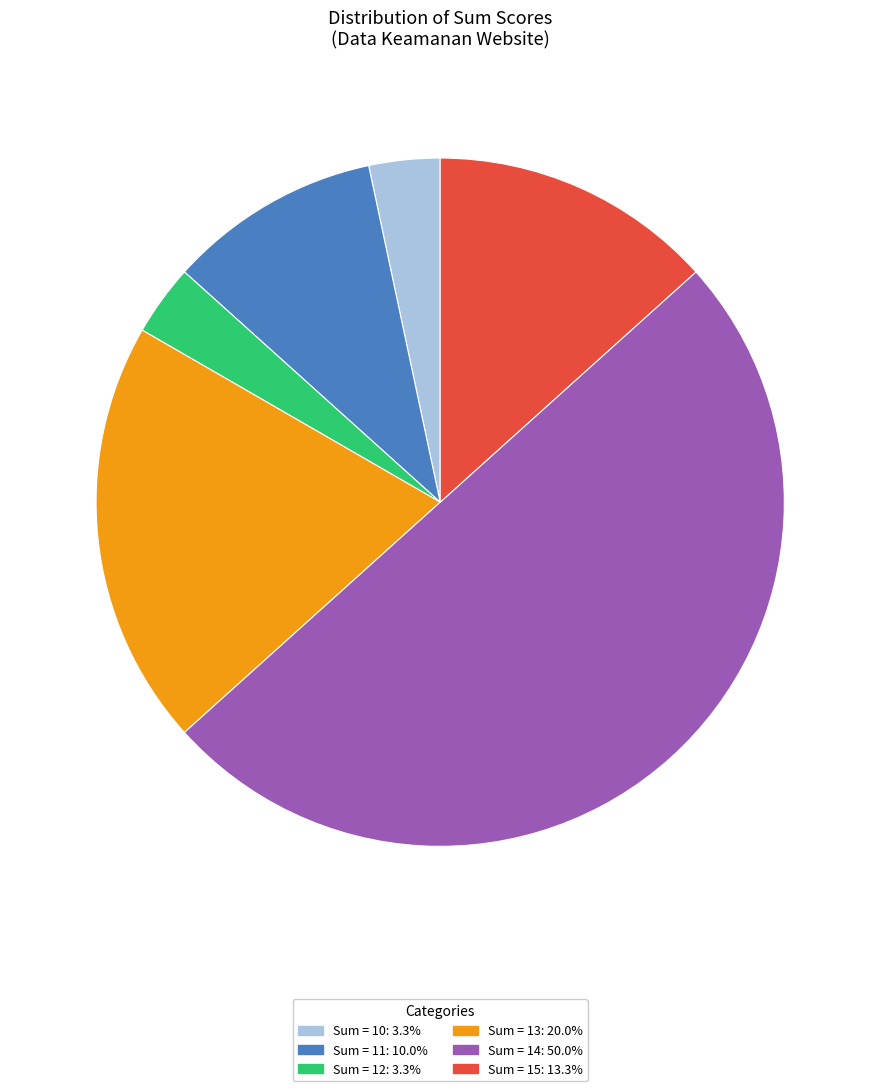

Count the number of slices in the pie.

6